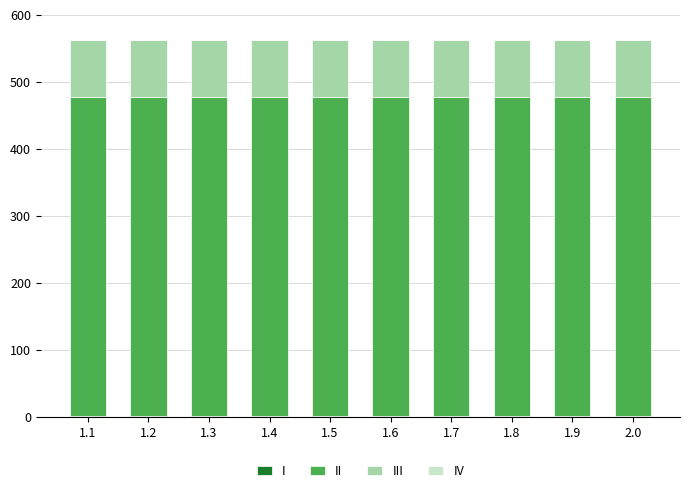

What is the sum of all II values?

4760.0